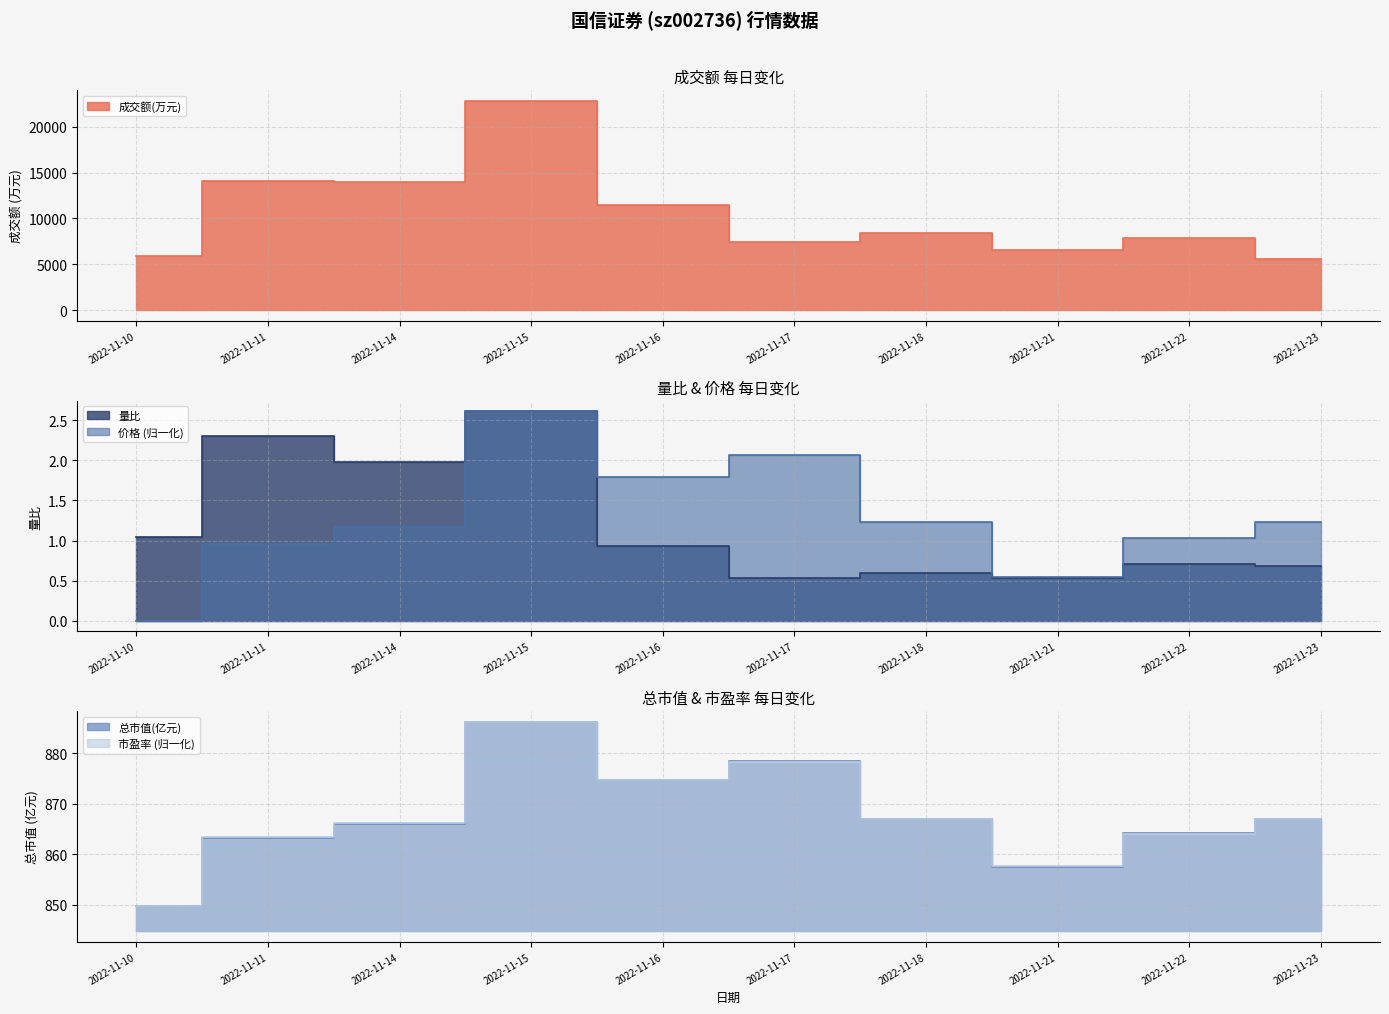

What is the difference between the maximum and minimum values in the 市盈率 series?

36.5